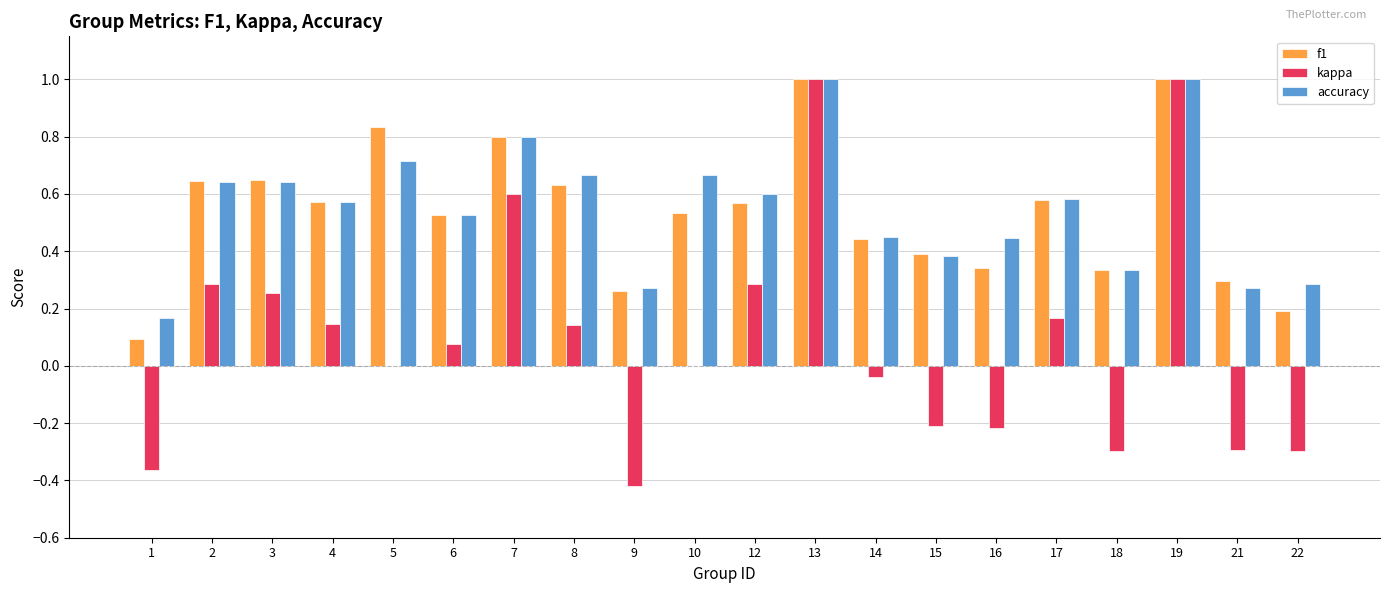

Is the value of kappa at 17 greater than the value of f1 at 7?

No